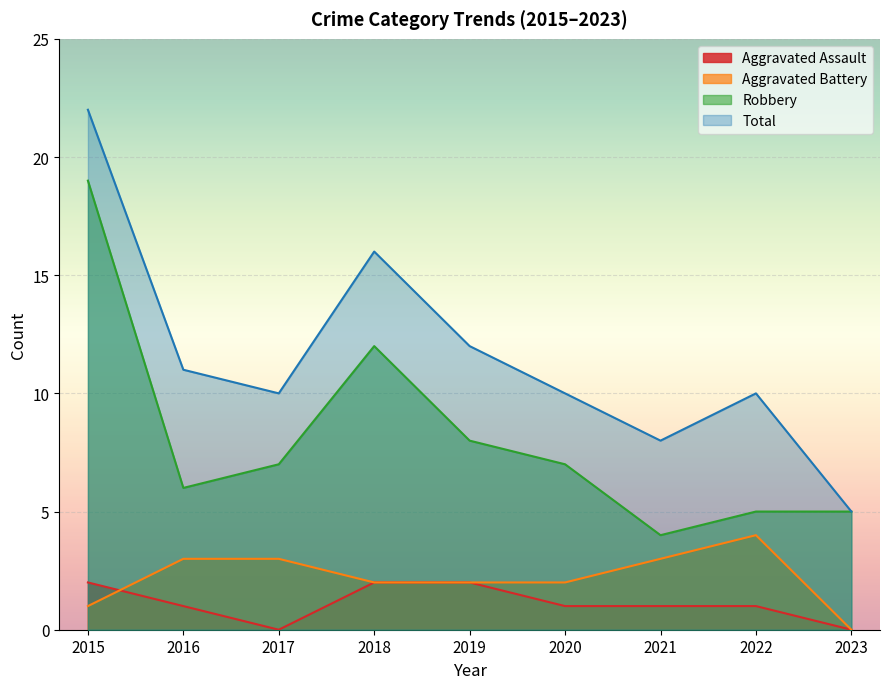

What are all the series names shown in the legend?

Aggravated Assault, Aggravated Battery, Robbery, Total